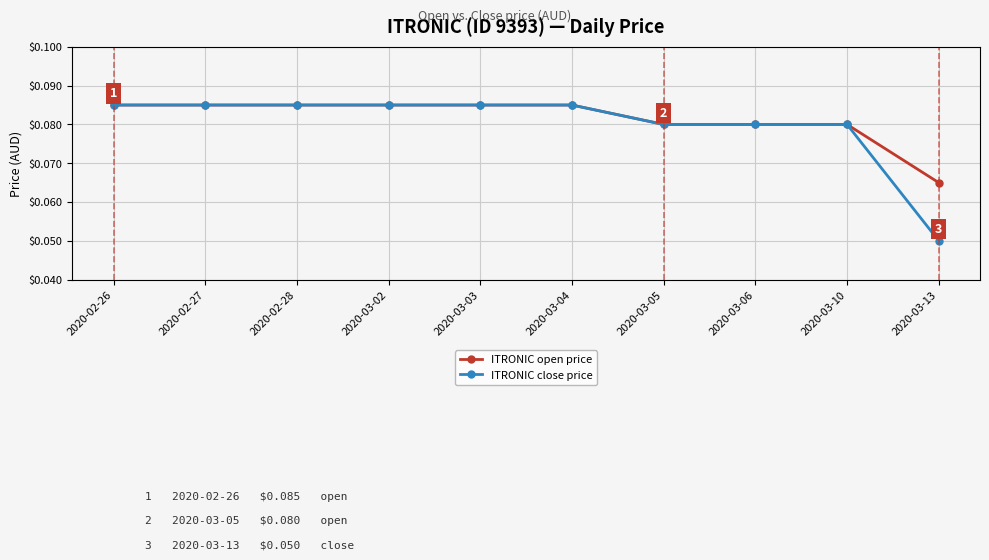

Which label corresponds to the smallest value in the chart?

2020-03-13